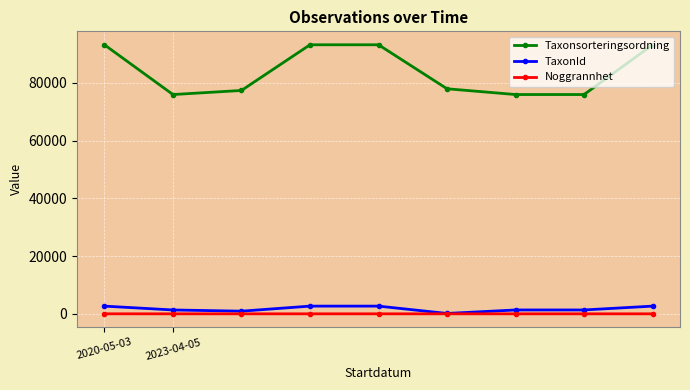

How many data points in Noggrannhet are above 5?

1